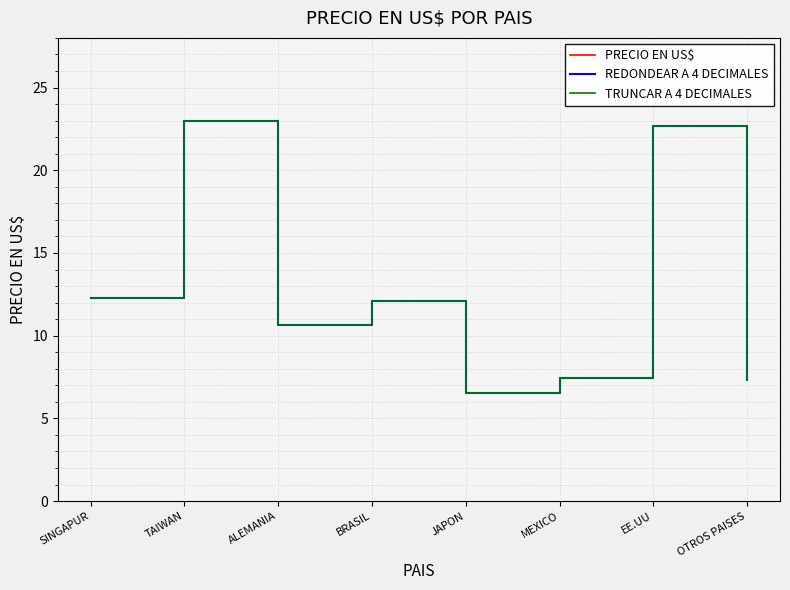

What is the difference between the maximum and second lowest values in the PRECIO EN US$ series?

15.7